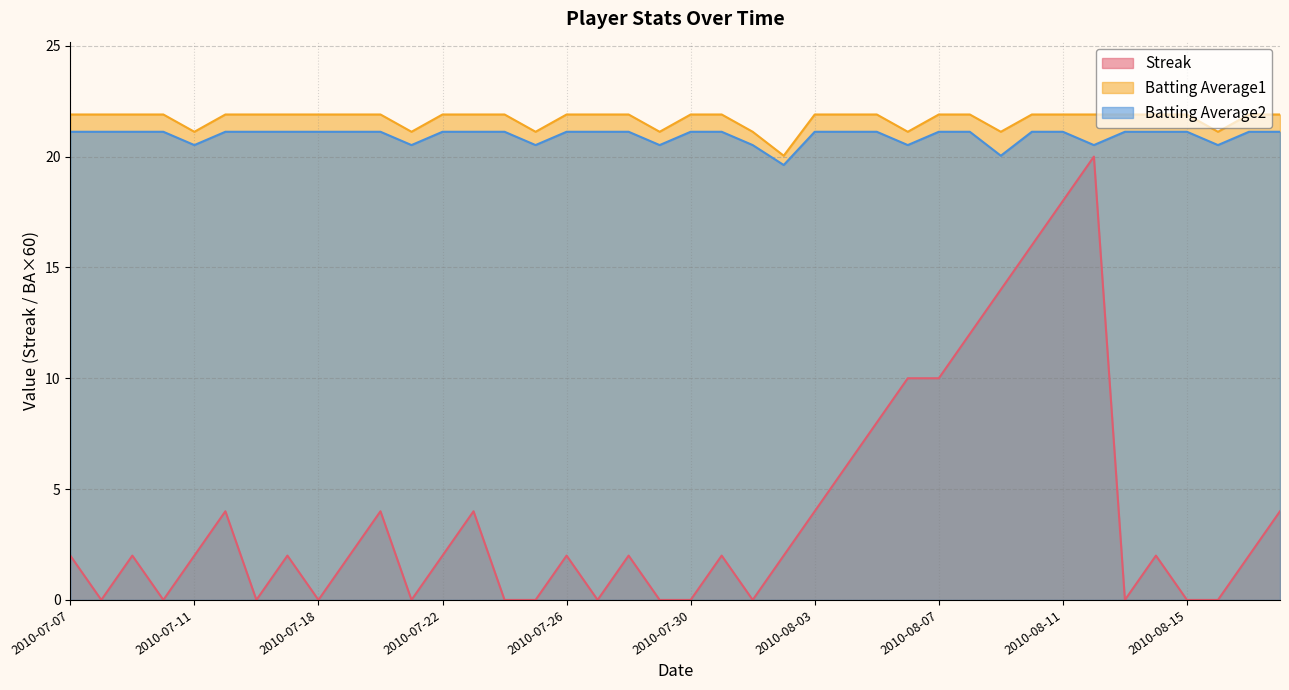

At which category does the chart reach its minimum across all series?

2010-07-08